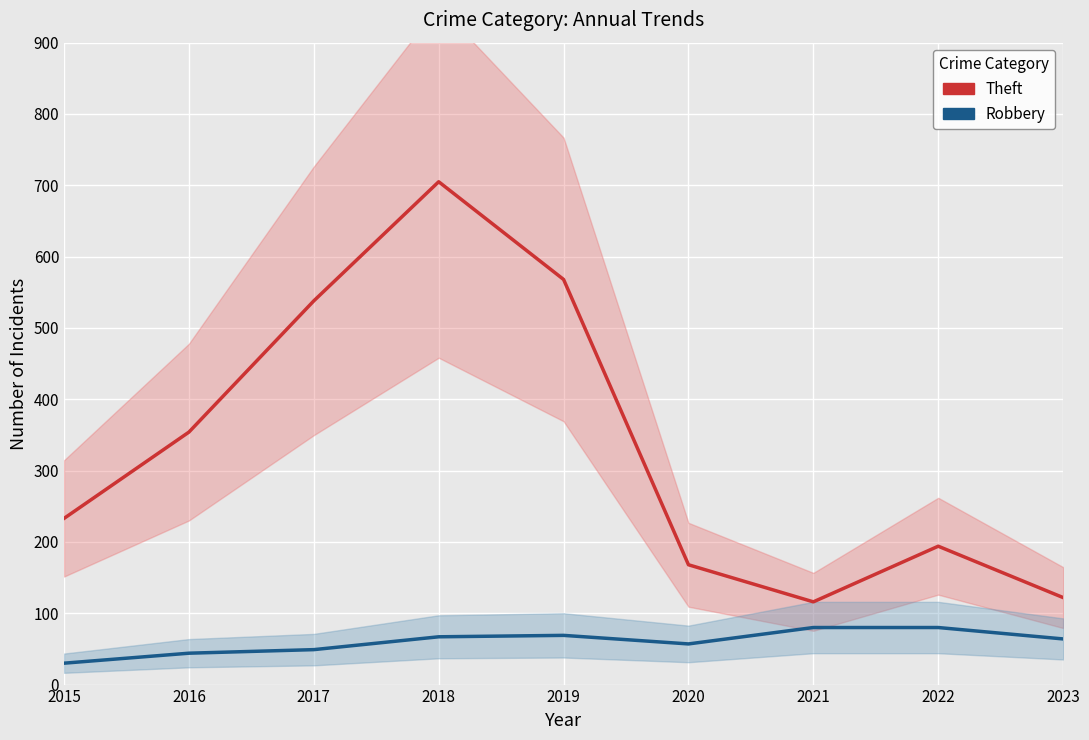

The Theft series shows 536 at 2016. True or false?

False